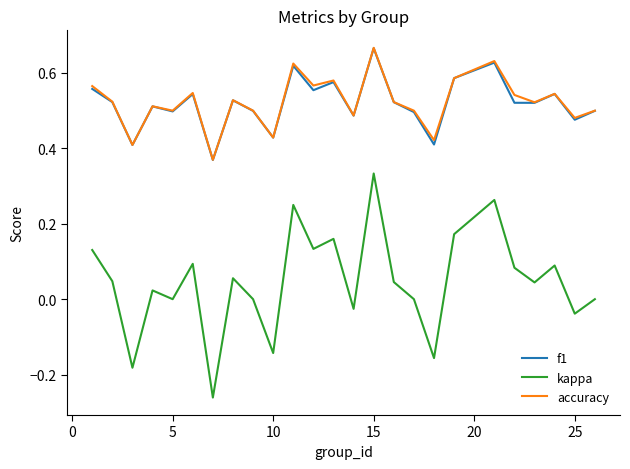

True or false: kappa and f1 cross at least once.

False